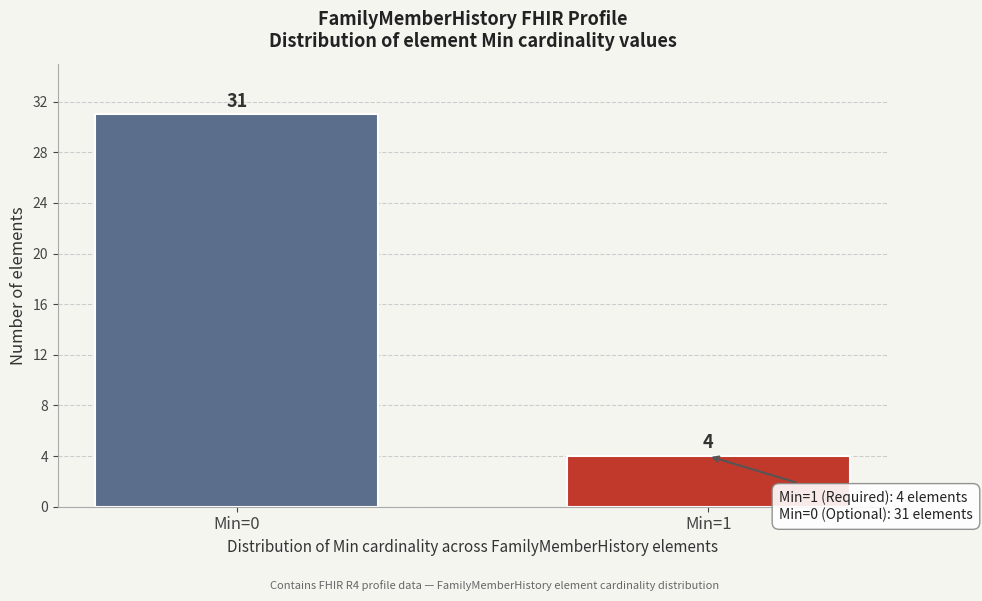

Reading right to left, extract all data points from this chart.

Min=1=4	Min=0=31